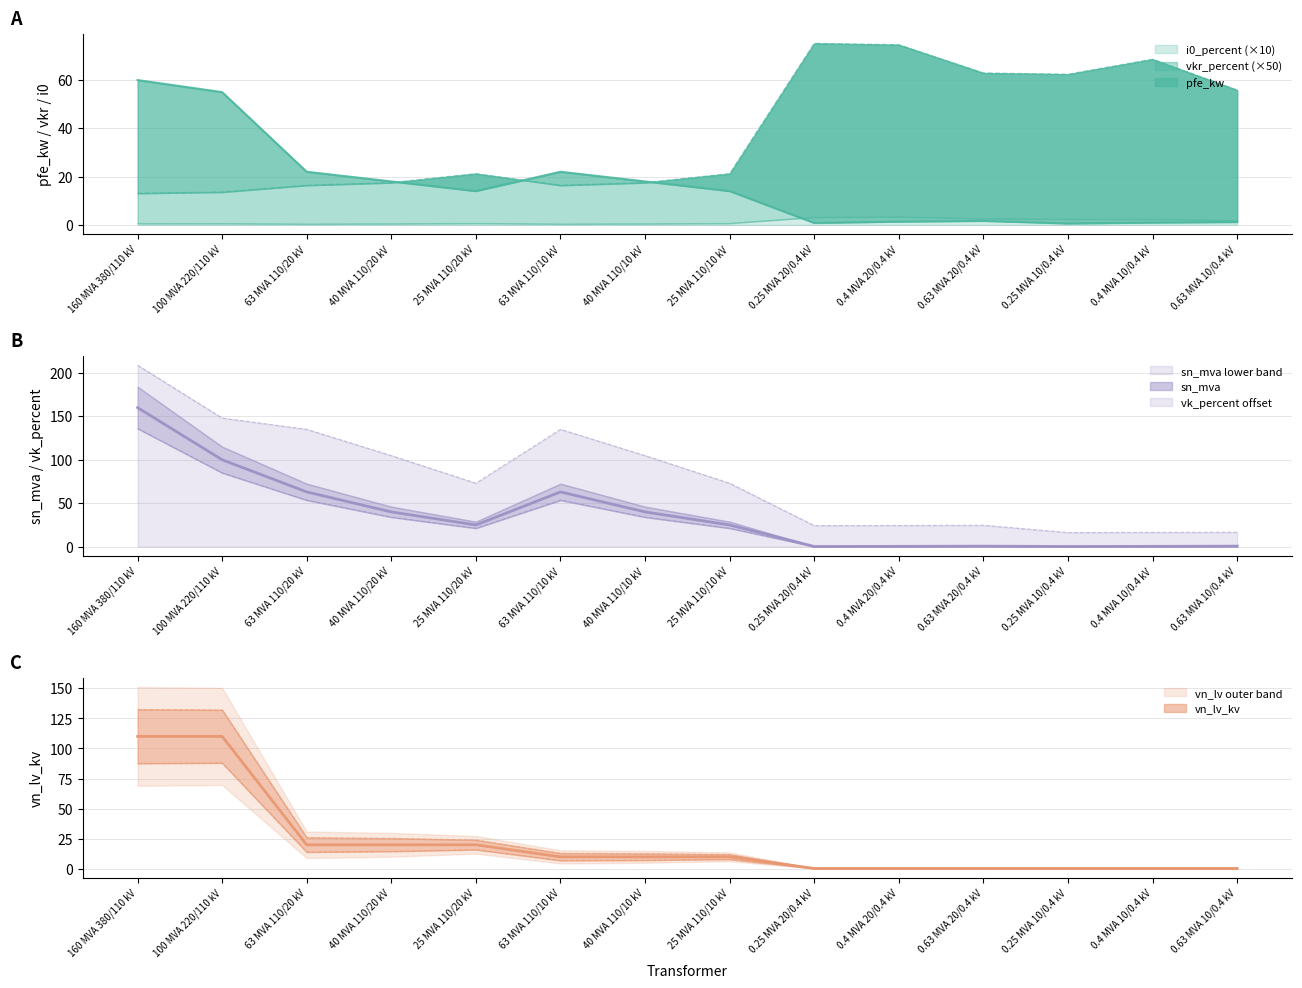

True or false: sn_mva and pfe_kw cross at least once.

True